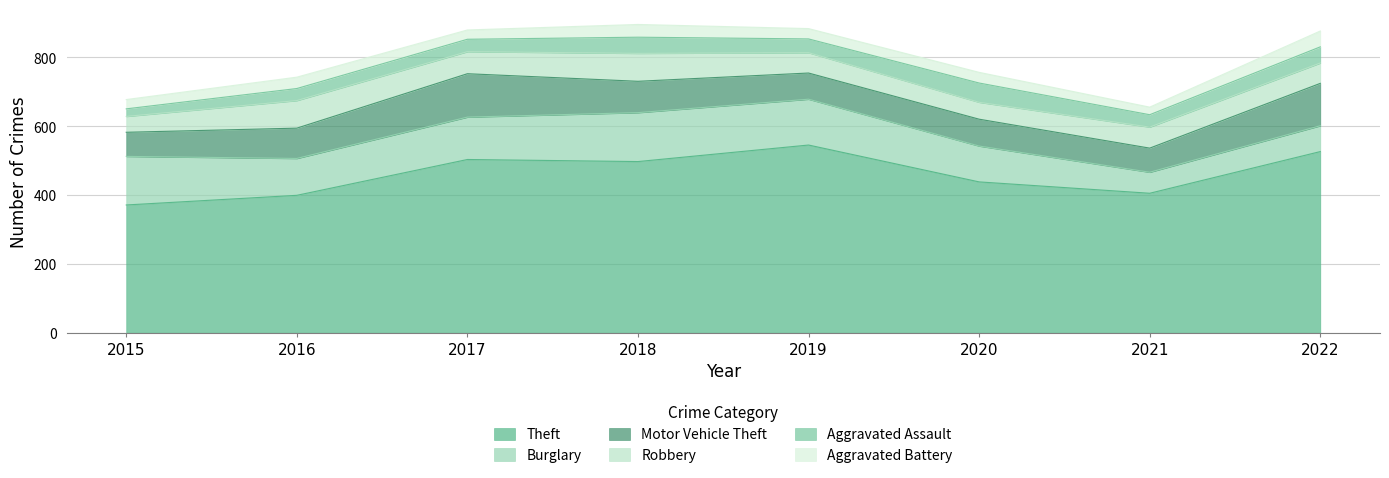

True or false: Aggravated Assault and Theft cross at least once.

False